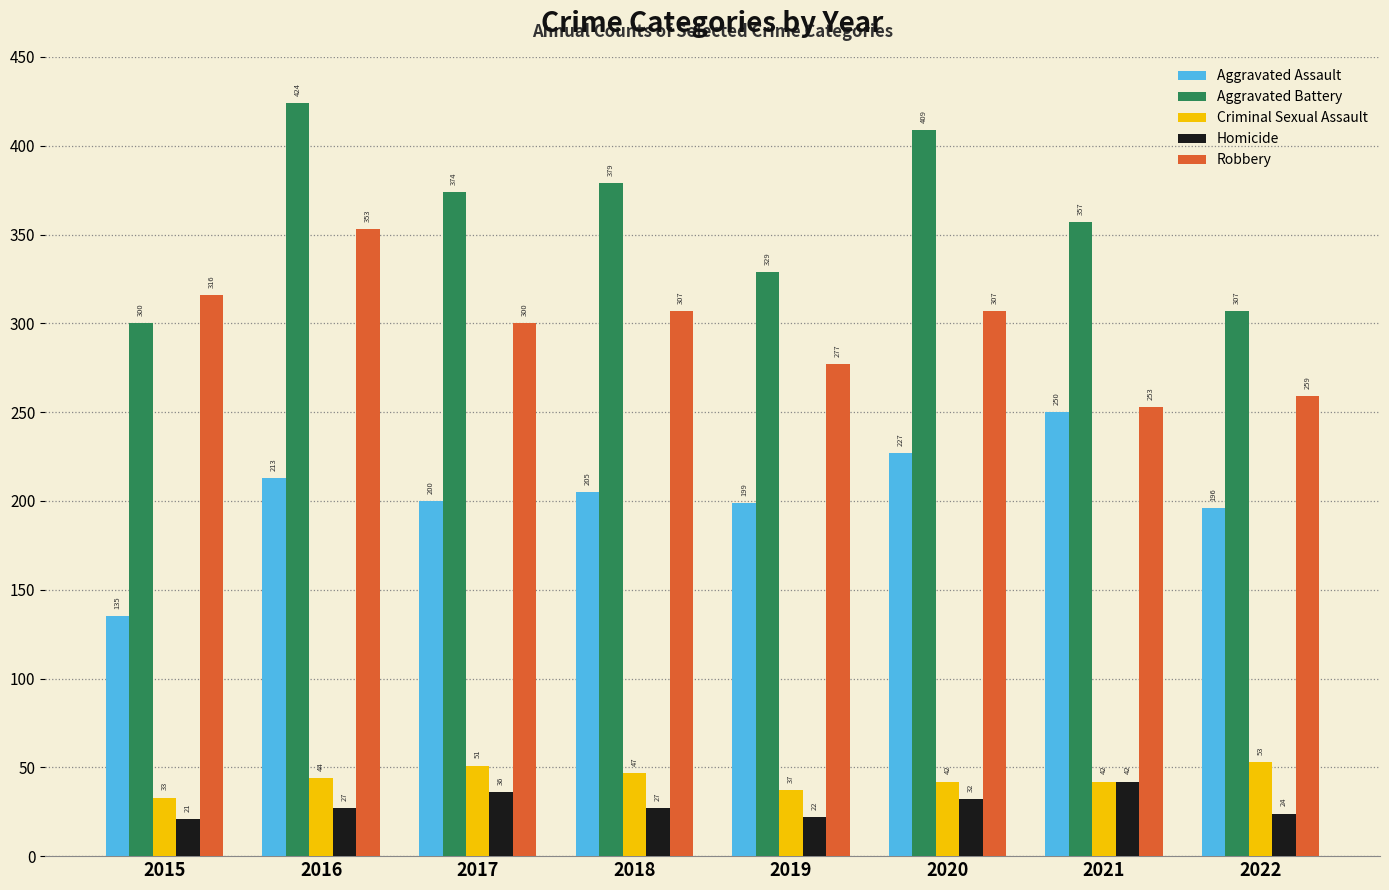

What is the spread (max minus min) of values at 2018?

352